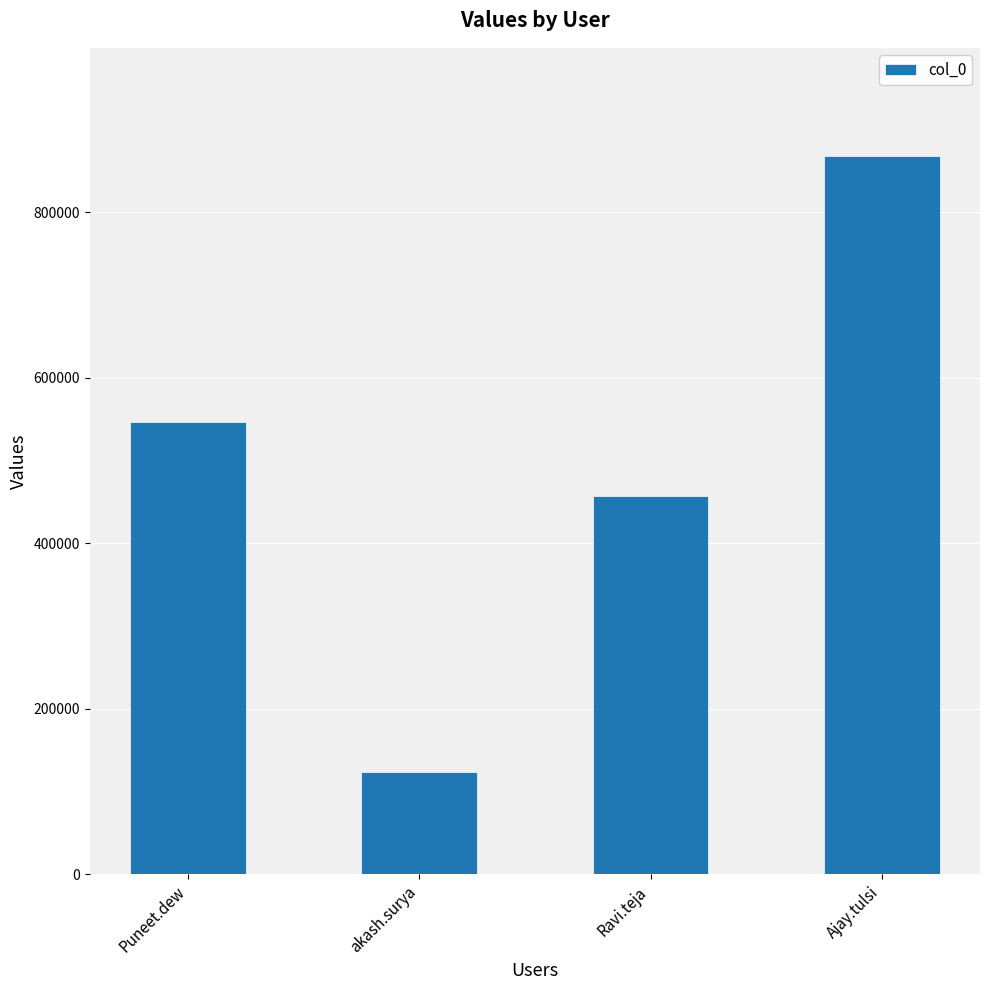

Which category has the highest value across all series?

Ajay.tulsi